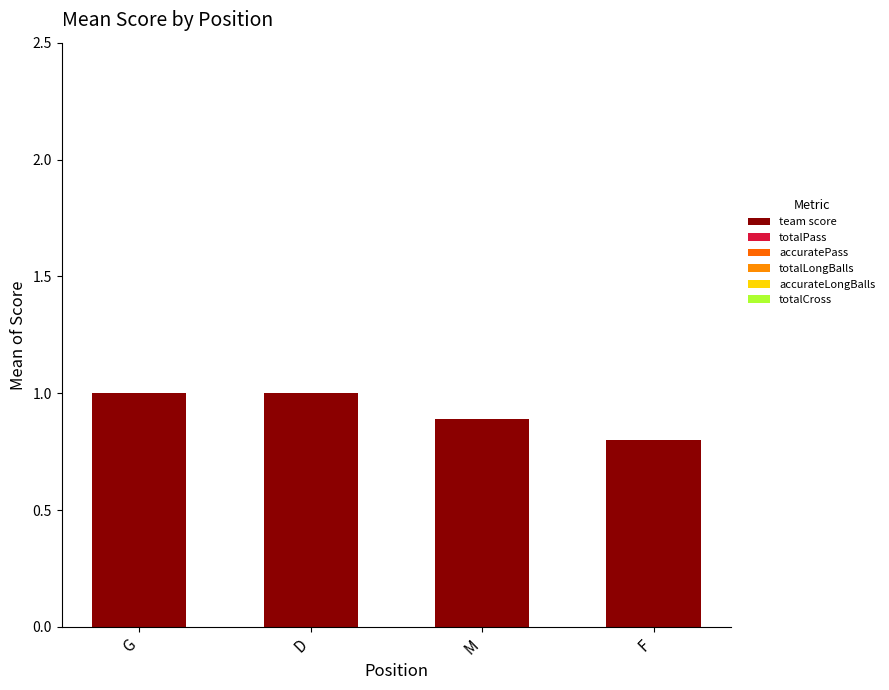

What position from the left is M?

3